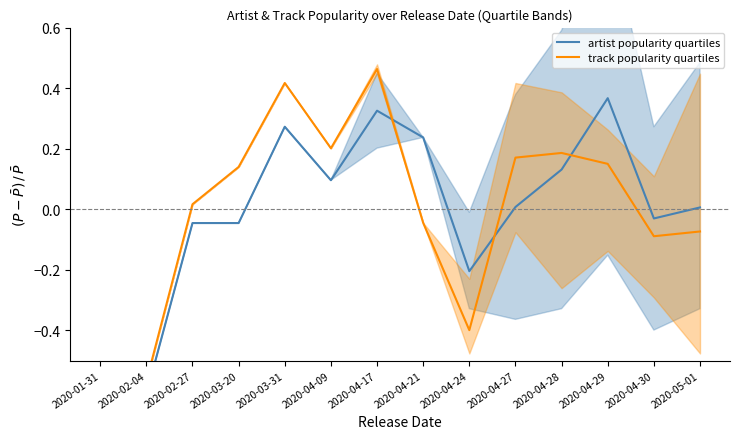

Which category has the highest value in the artist popularity quartiles series?

2020-04-29